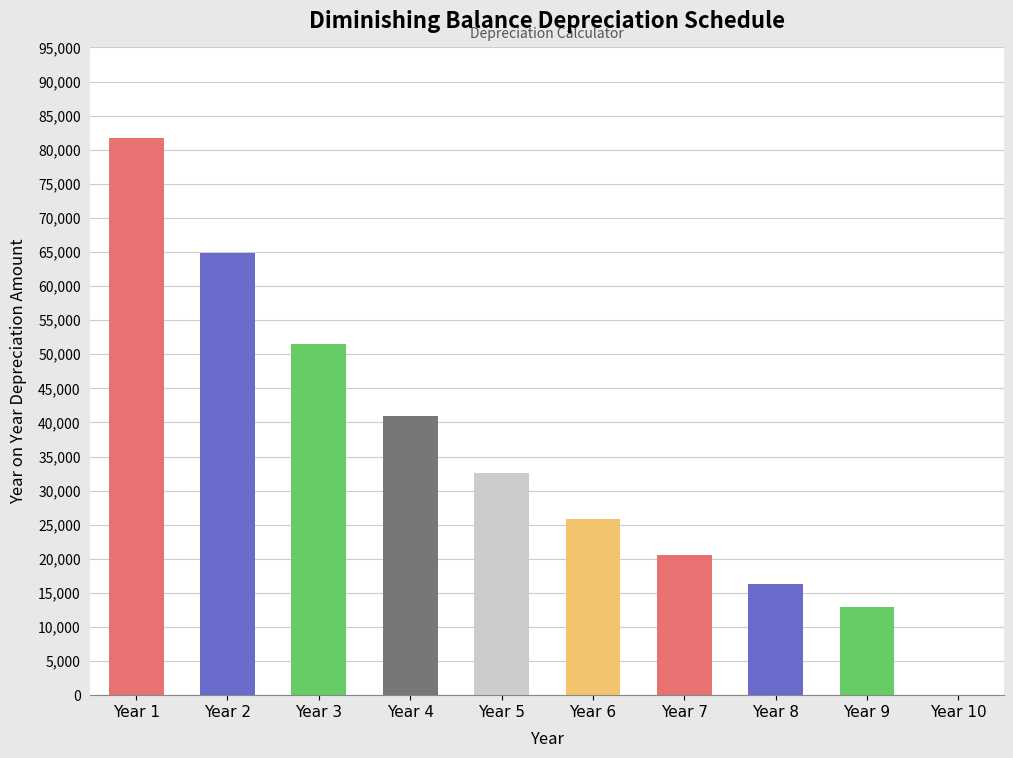

How many values are above zero?

9